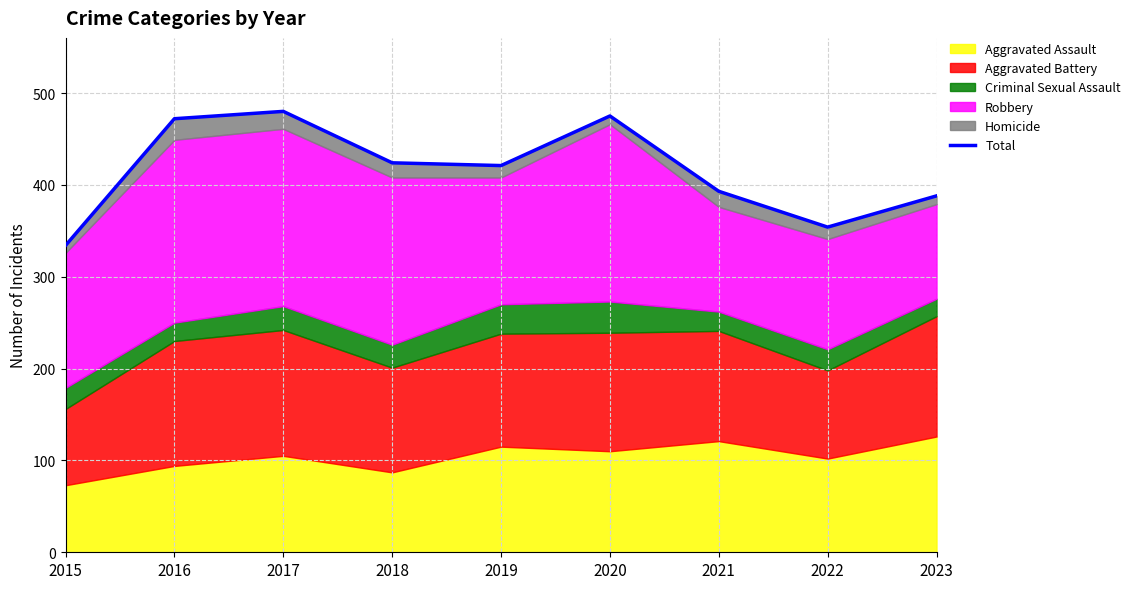

What is the change in value from 2020 to 2021?

-82